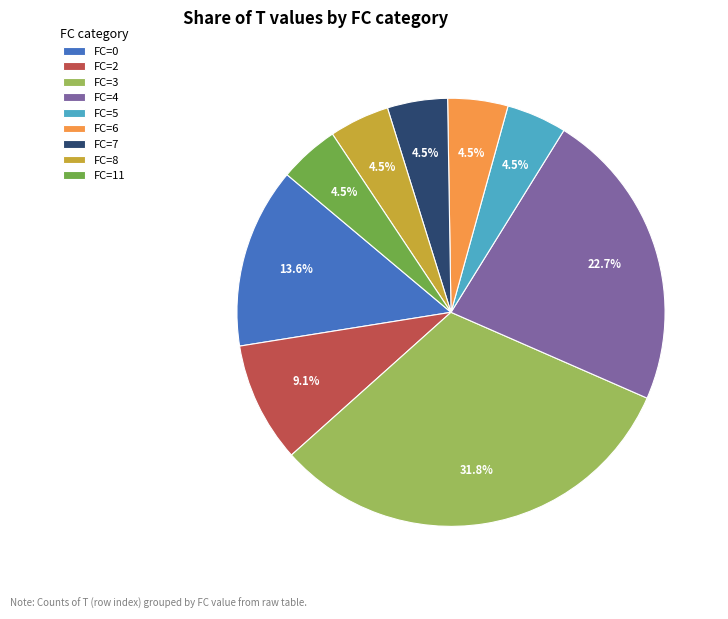

Does any single category account for the majority?

No